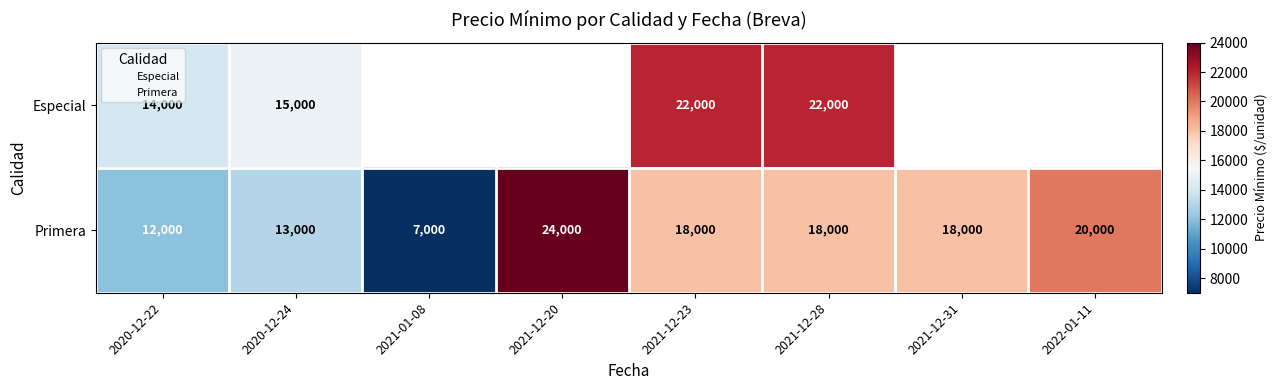

At which category is the sum across all series the highest?

2021-12-23